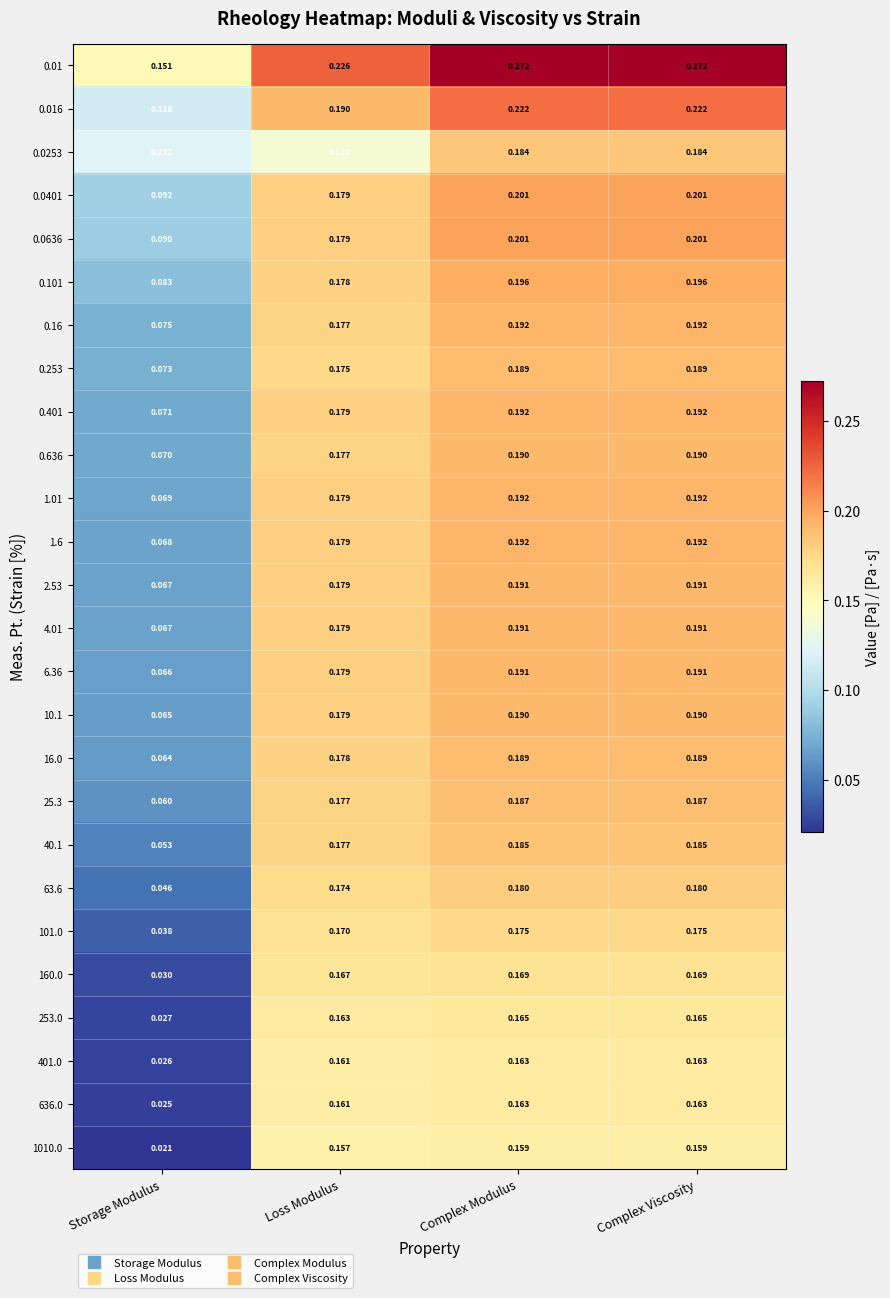

Which category has the lowest value in the 0.0636 series?

Storage Modulus